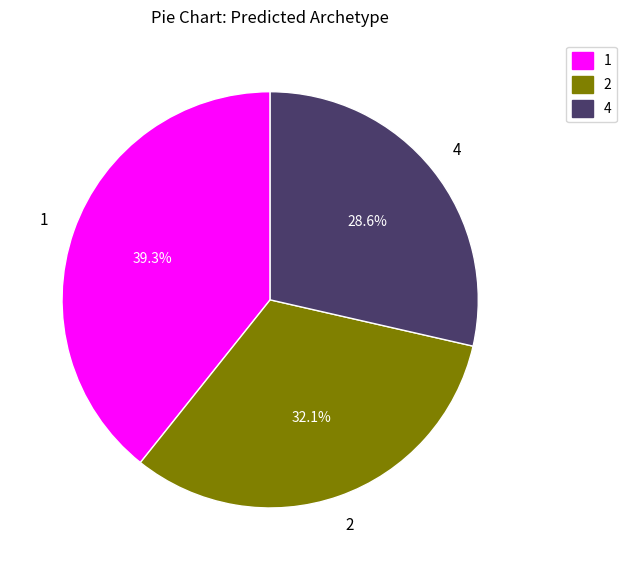

To the nearest percent, what is the difference between the 2 and 1 slice percentages?

7%